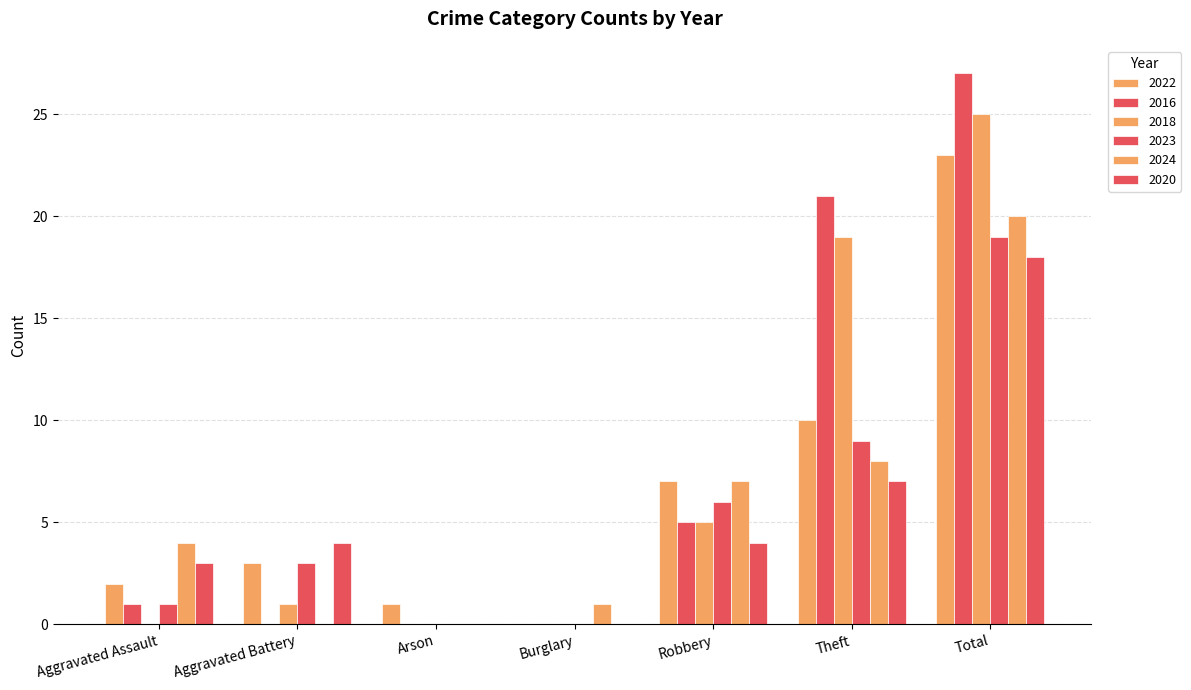

How many categories are shown in the chart?

7